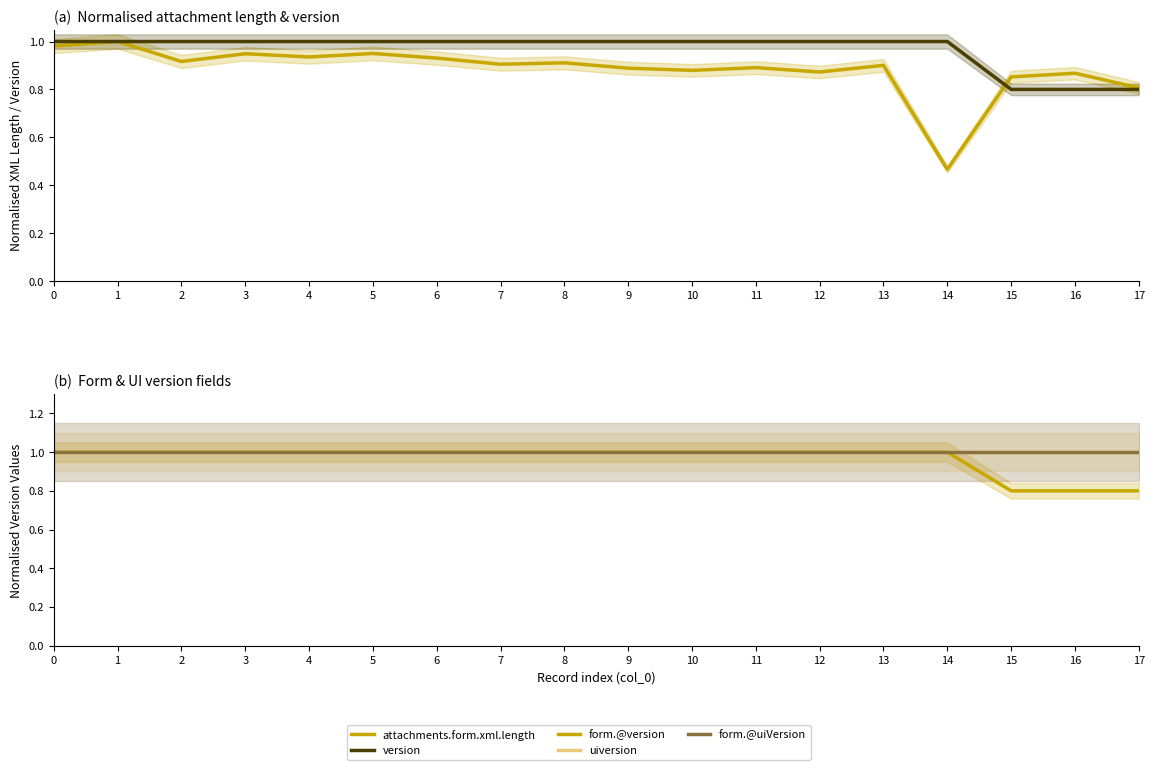

True or false: form.@uiVersion and attachments.form.xml.length intersect in this chart.

False